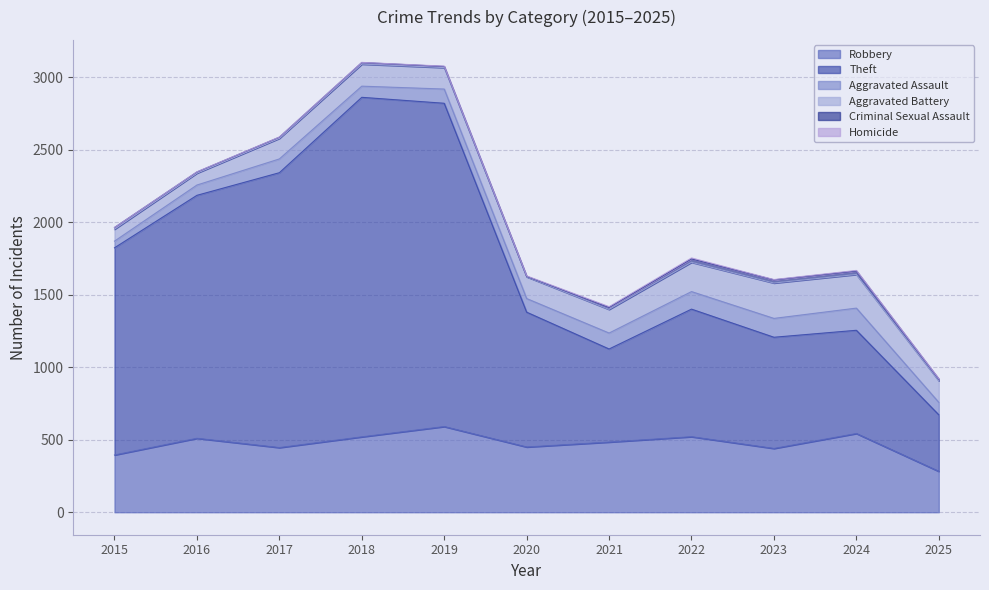

Reading right to left, list all the values displayed in this chart.

Robbery: 2025=282	2024=543	2023=440	2022=521	2021=484	2020=450	2019=591	2018=520	2017=446	2016=510	2015=395
Theft: 2025=390	2024=712	2023=767	2022=880	2021=642	2020=930	2019=2230	2018=2342	2017=1896	2016=1676	2015=1429
Aggravated Assault: 2025=86	2024=153	2023=130	2022=121	2021=110	2020=94	2019=98	2018=77	2017=95	2016=71	2015=46
Aggravated Battery: 2025=149	2024=232	2023=244	2022=202	2021=163	2020=150	2019=148	2018=152	2017=142	2016=82	2015=82
Criminal Sexual Assault: 2025=11	2024=24	2023=22	2022=24	2021=14	2020=3	2019=8	2018=11	2017=8	2016=8	2015=12
Homicide: 2025=3	2024=4	2023=2	2022=6	2021=5	2020=3	2019=2	2018=1	2017=1	2016=1	2015=0